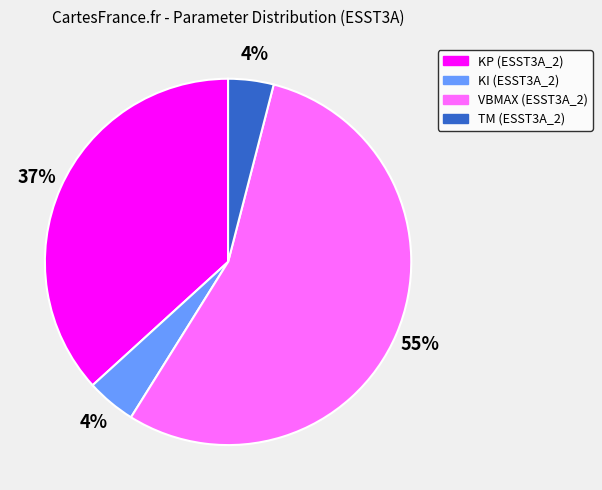

Does TM (ESST3A_2) account for over 50% of the chart?

No